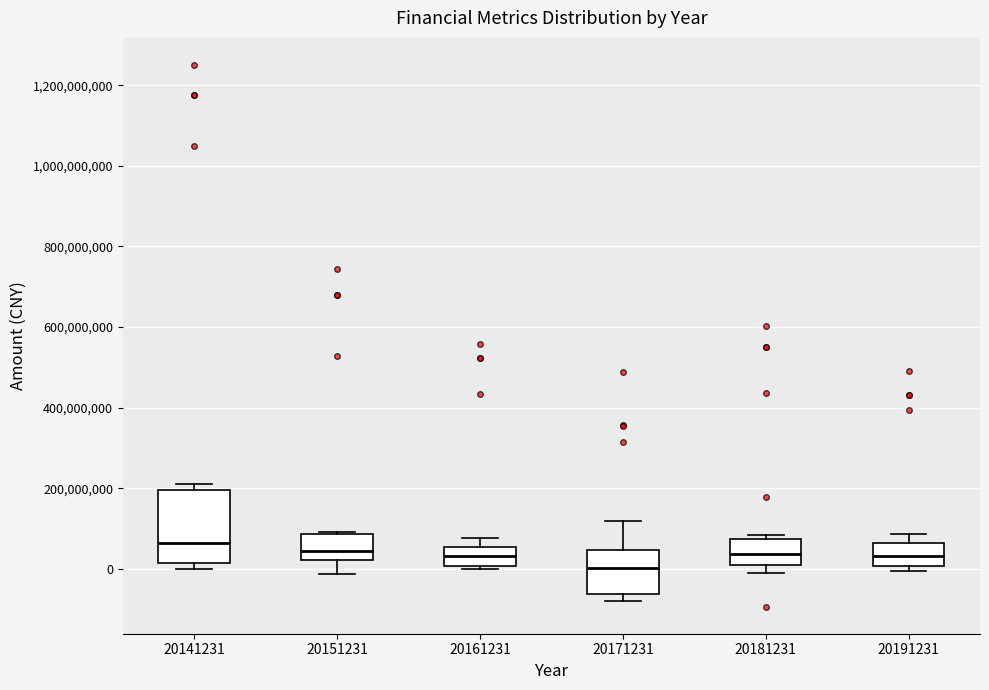

Comparing the boxes themselves (not the whiskers), which one is the tallest?

20141231